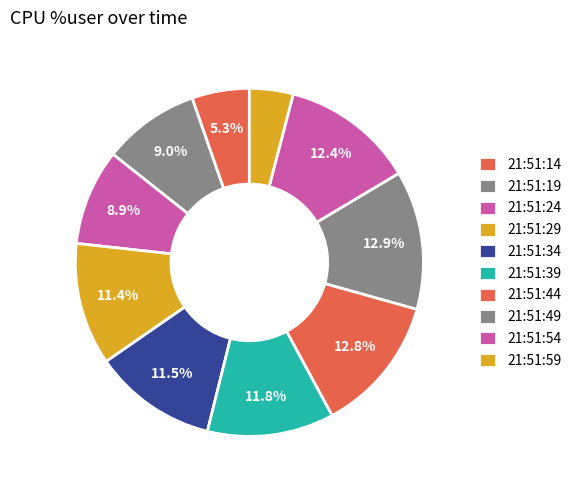

Is it true that 21:51:49 is 13% of the pie?

True